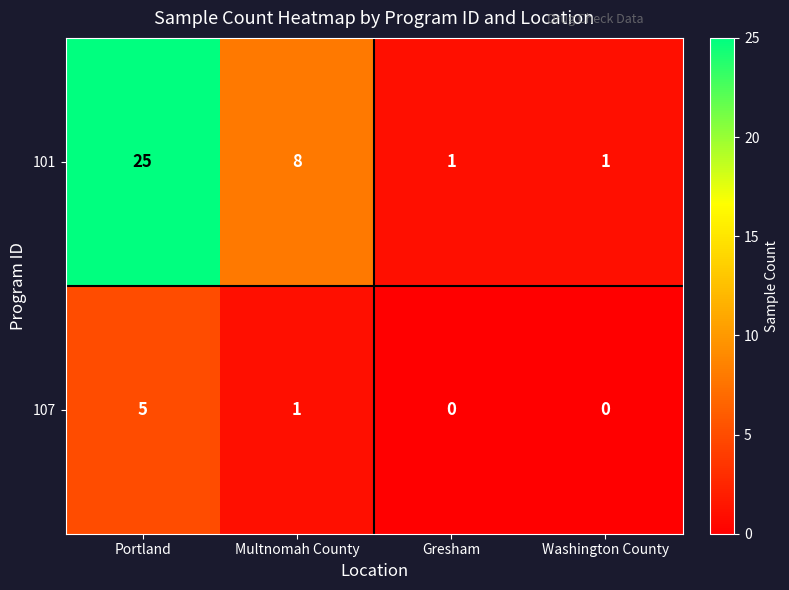

Is it true that 107 equals 5 at Portland?

True